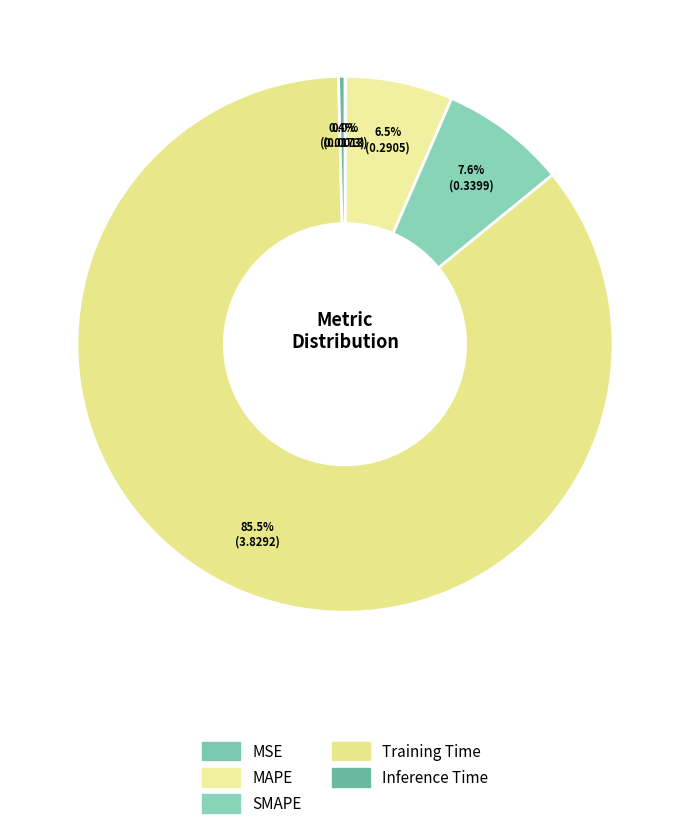

How many slices are in this pie chart?

5